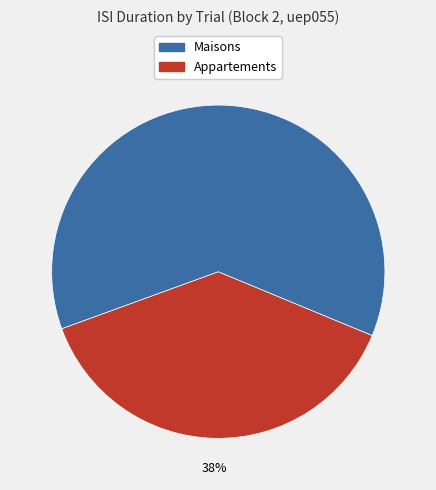

Does any single category account for the majority?

Yes